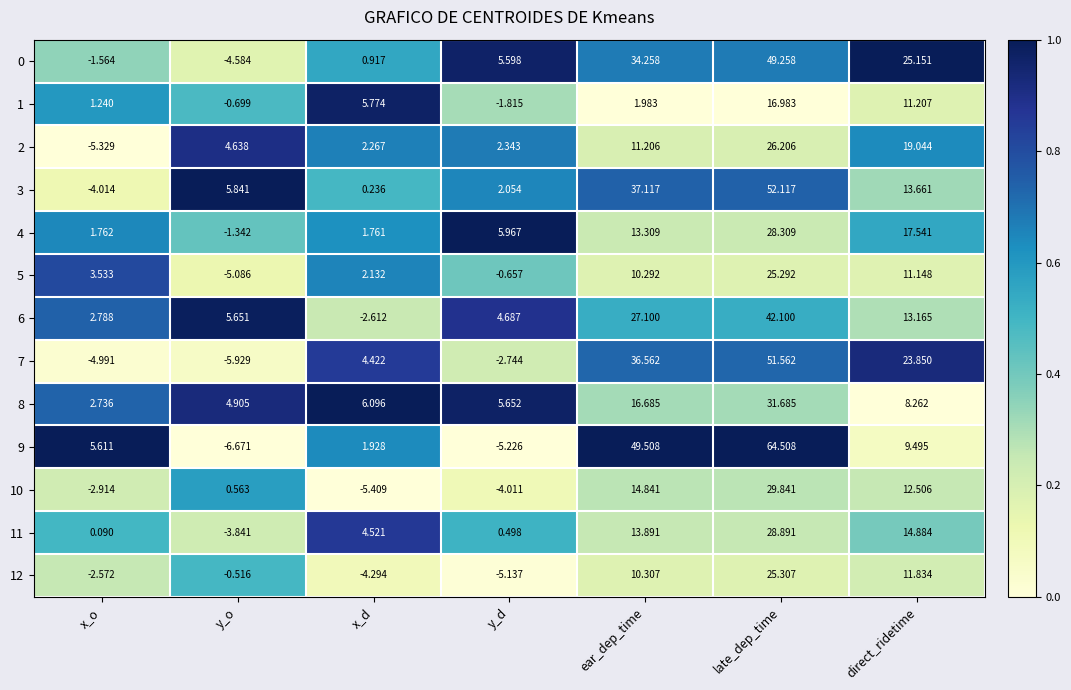

Which category has the highest value in the 12 series?

late_dep_time